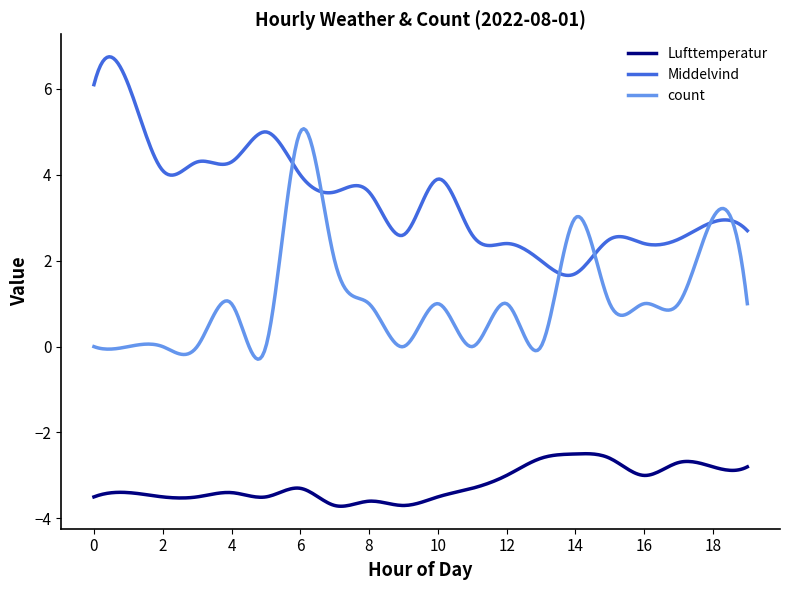

Which series has the largest total across all categories?

Middelvind